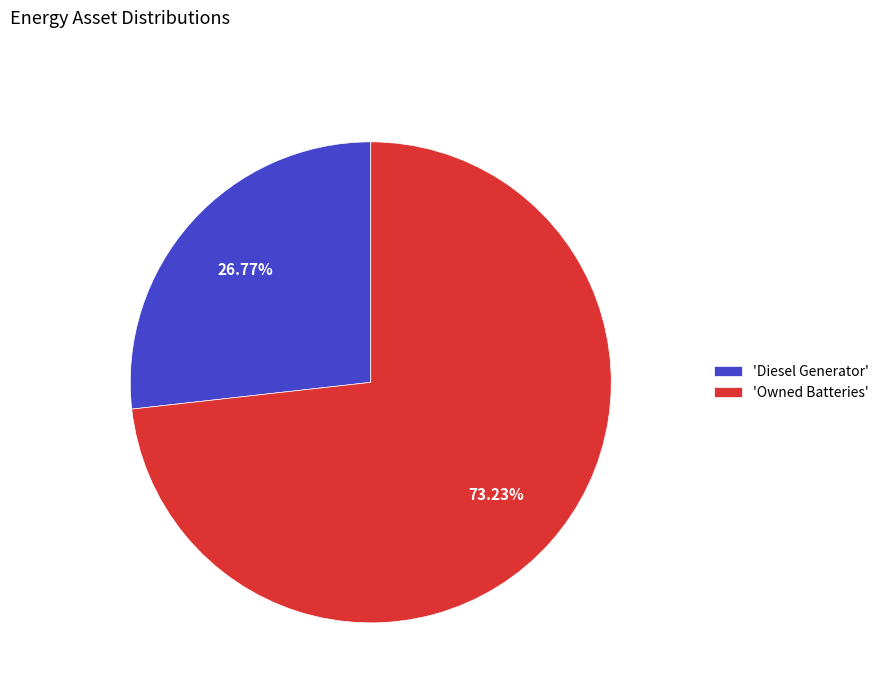

Which category accounts for the majority?

'Owned Batteries'